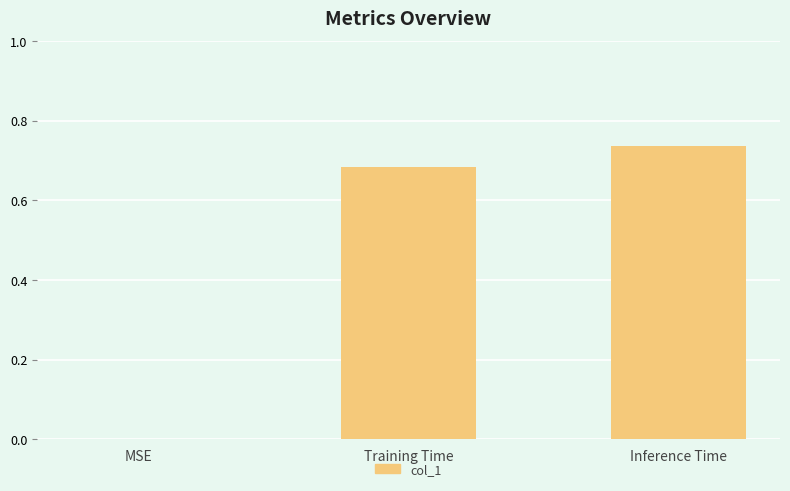

Which label corresponds to the largest value in the chart?

Inference Time